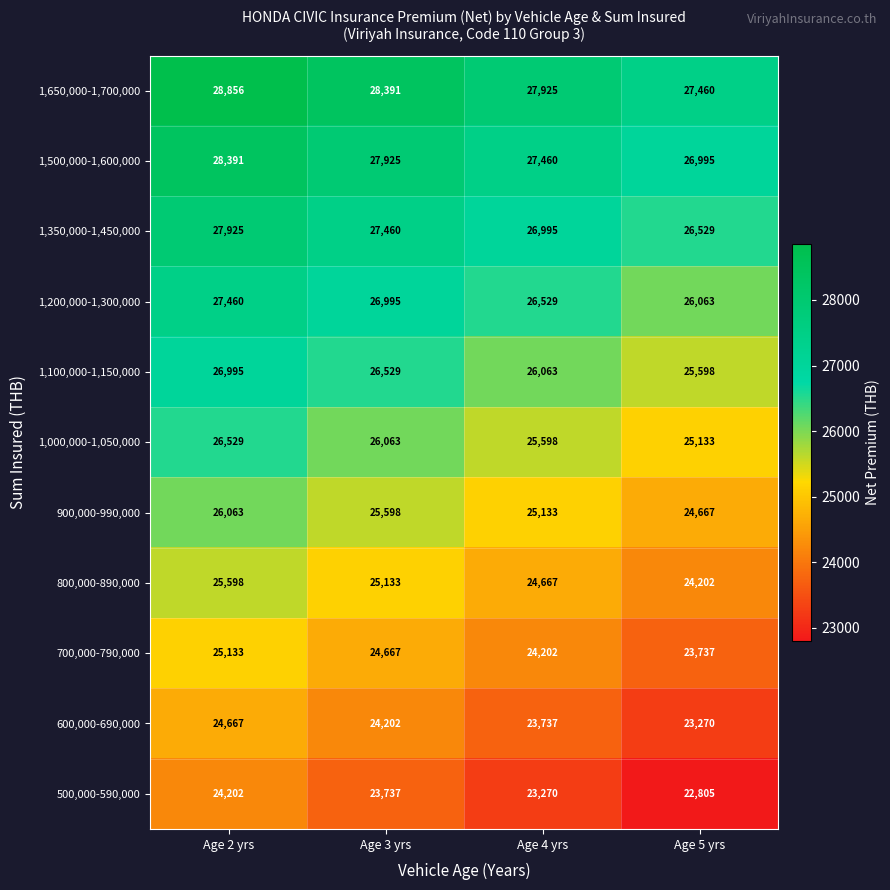

At which label does 500,000-590,000 reach its peak?

Age 2 yrs